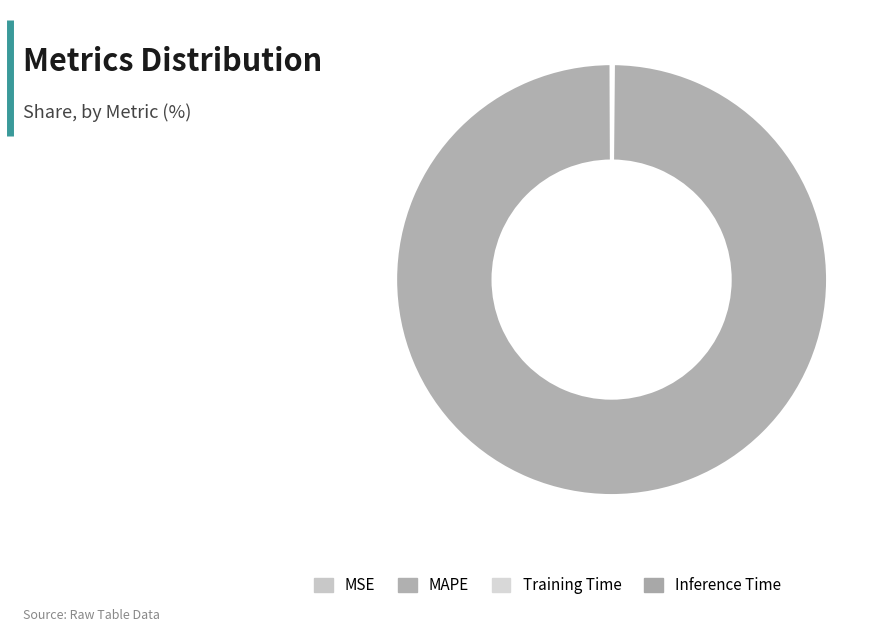

Which slice is the smallest?

Inference Time